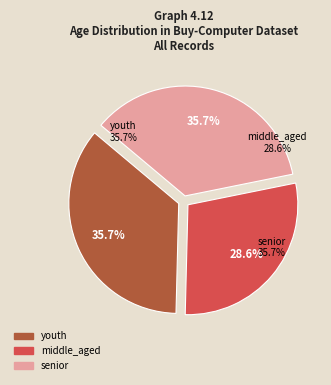

Is it true that youth is 28% of the pie?

False